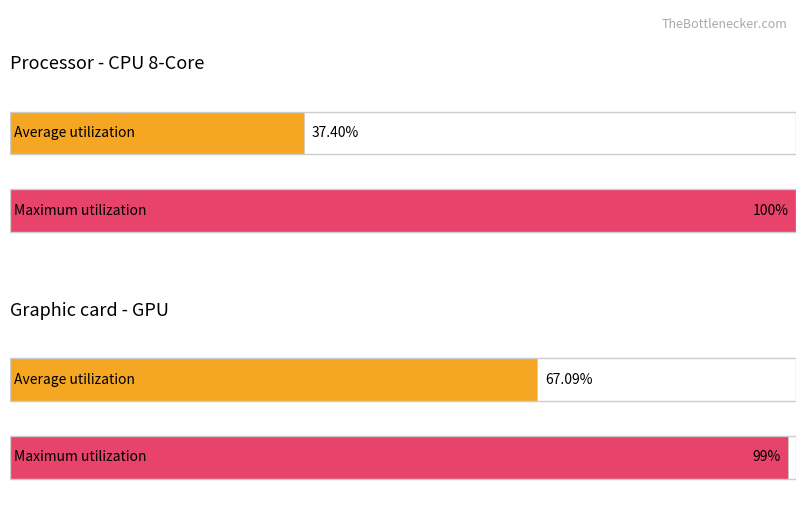

Rank the categories by Maximum utilization value from lowest to highest.

GPU, CPU (8-Core)